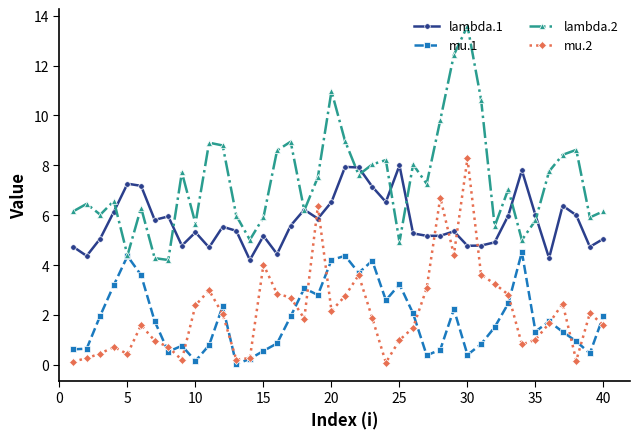

True or false: lambda.1 and mu.1 intersect in this chart.

False